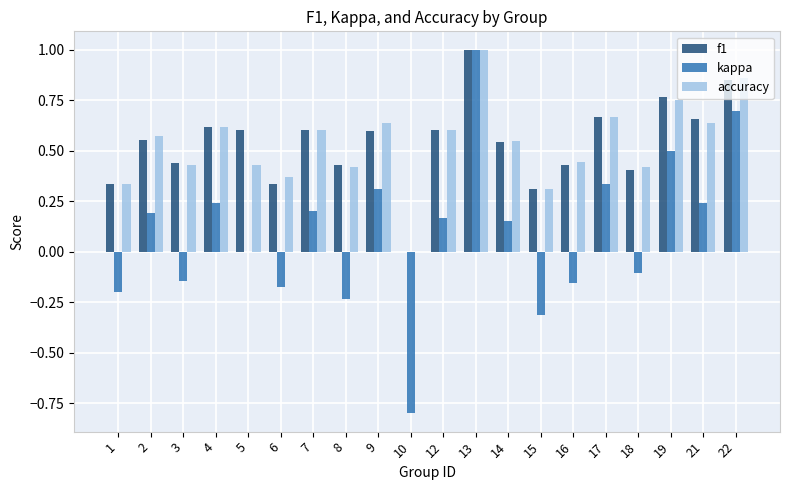

At which category is the sum across all series the highest?

13